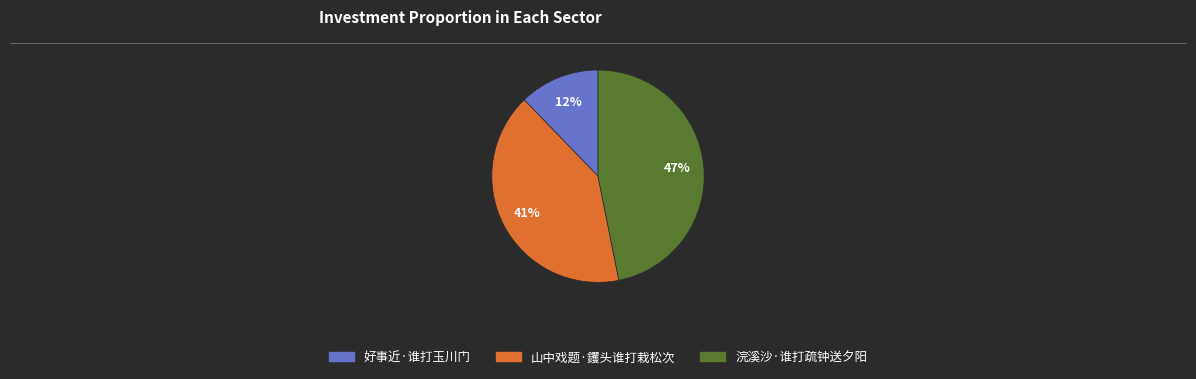

To the nearest percent, what is the combined percentage of 山中戏题·钁头谁打栽松次 and 浣溪沙·谁打疏钟送夕阳?

88%